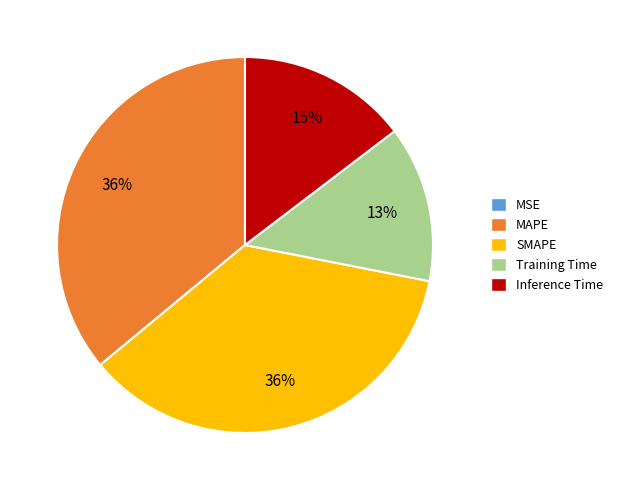

True or false: MAPE accounts for 36% of the total.

True